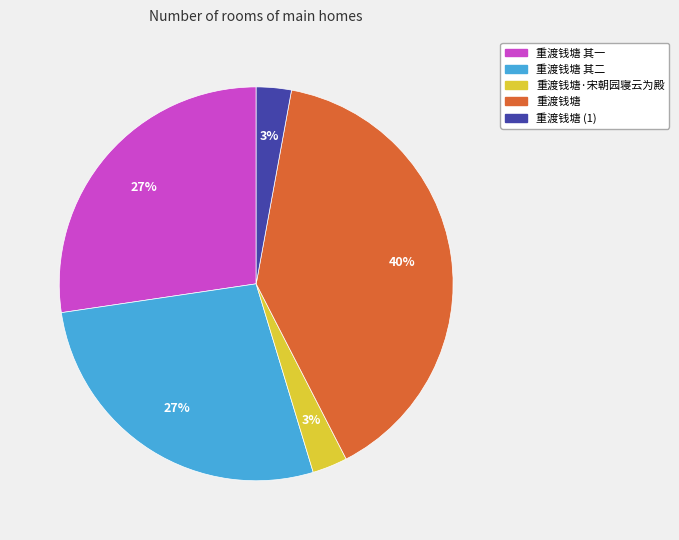

To the nearest percent, what is the average slice percentage?

20%